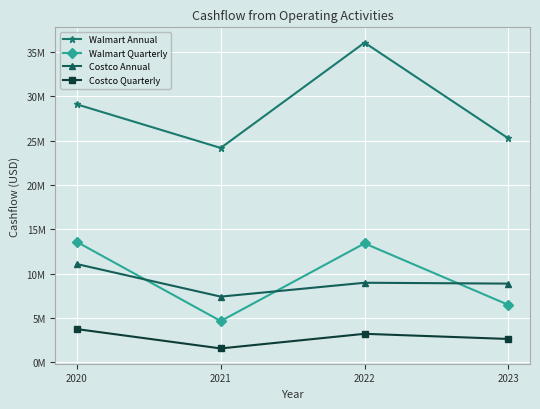

Between 2022 and 2023, which series saw the biggest shift?

Walmart Annual